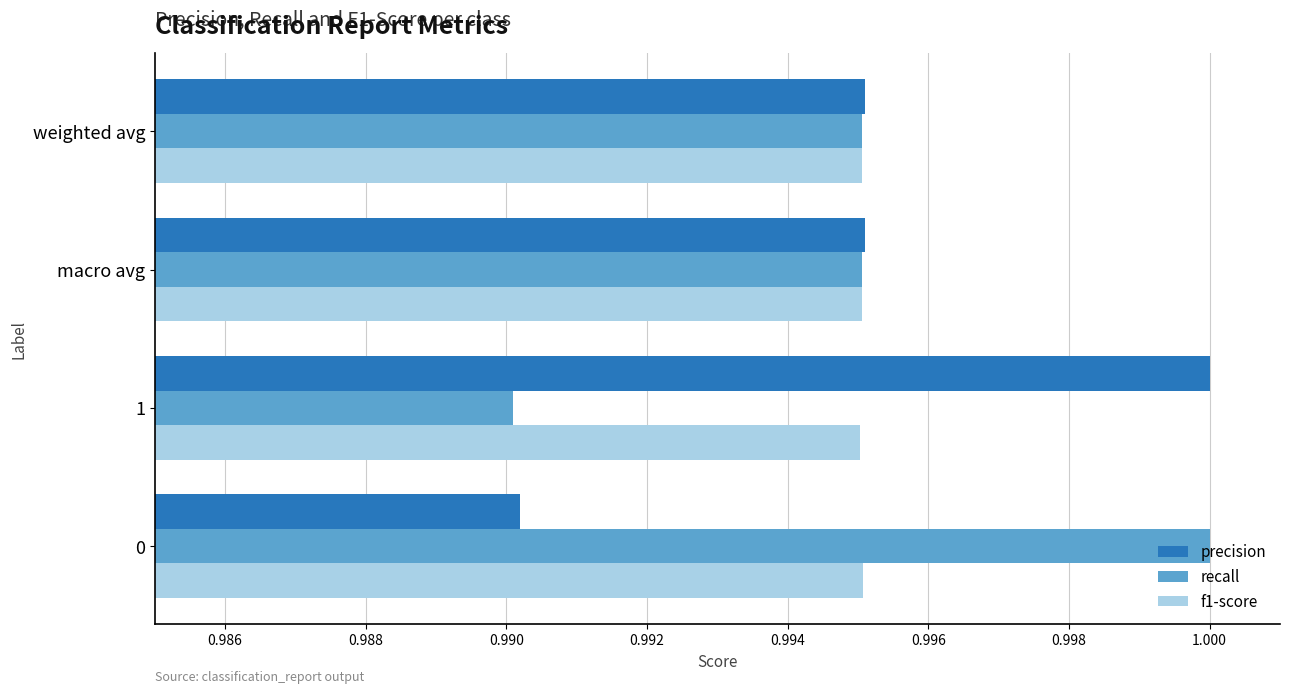

True or false: recall has a value of 1.0 at macro avg.

True